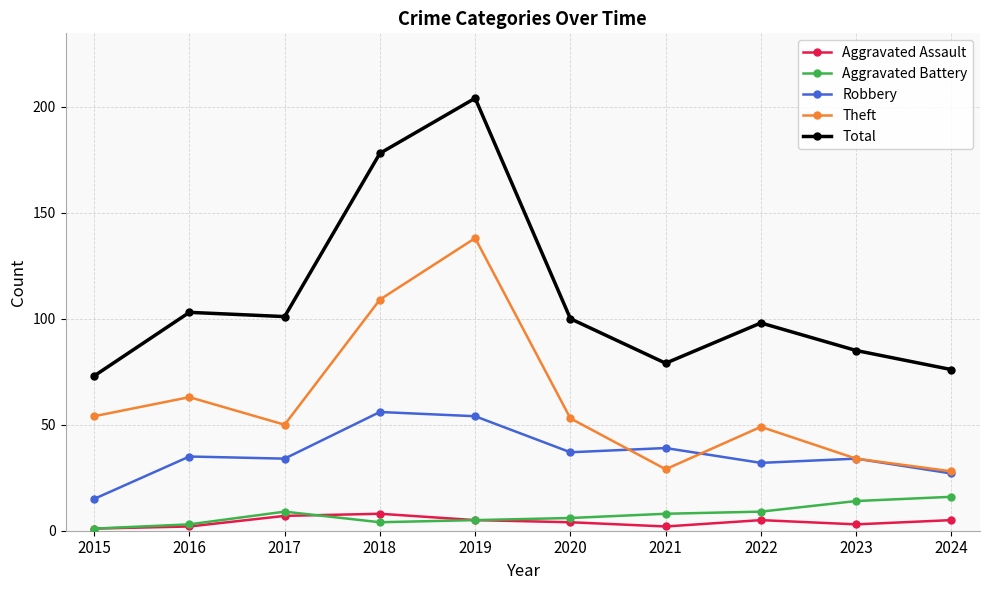

Which series has the largest total across all categories?

Total